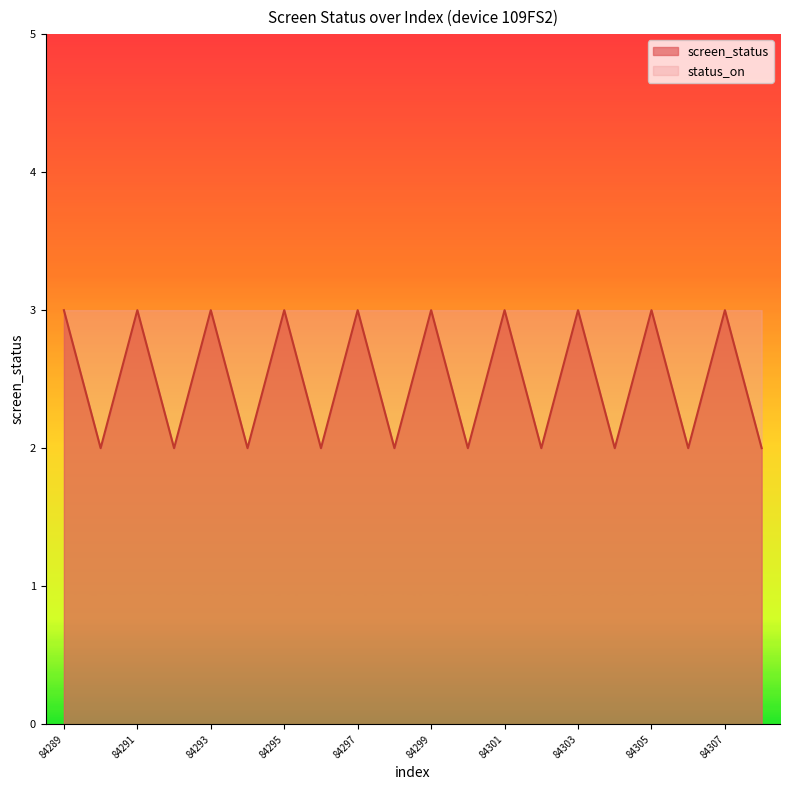

What is the maximum value shown in the chart?

3